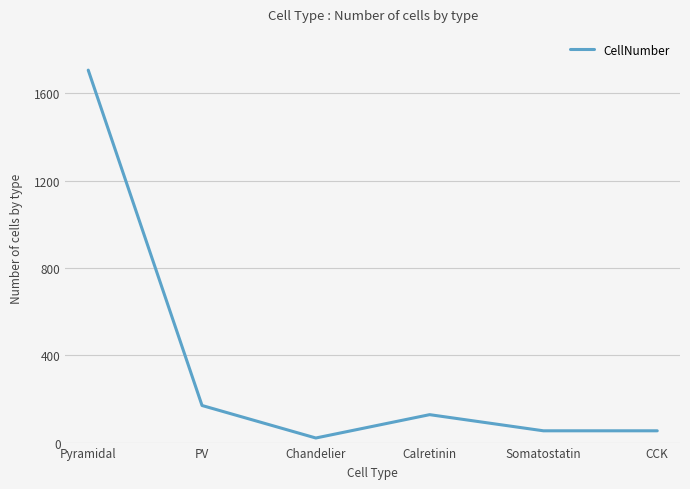

Is this an area chart (filled region under the line)?

No